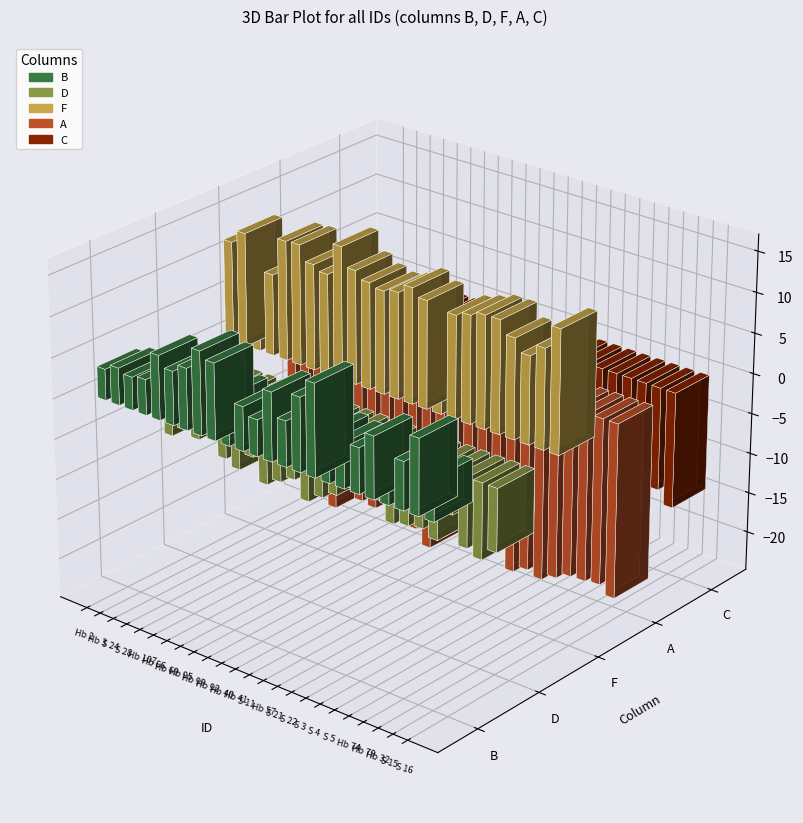

What is the maximum value shown in the chart?

16.2